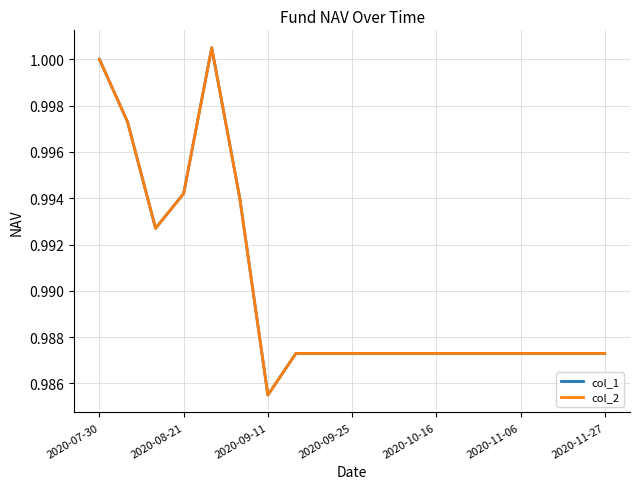

Is this an area chart (filled region under the line)?

No